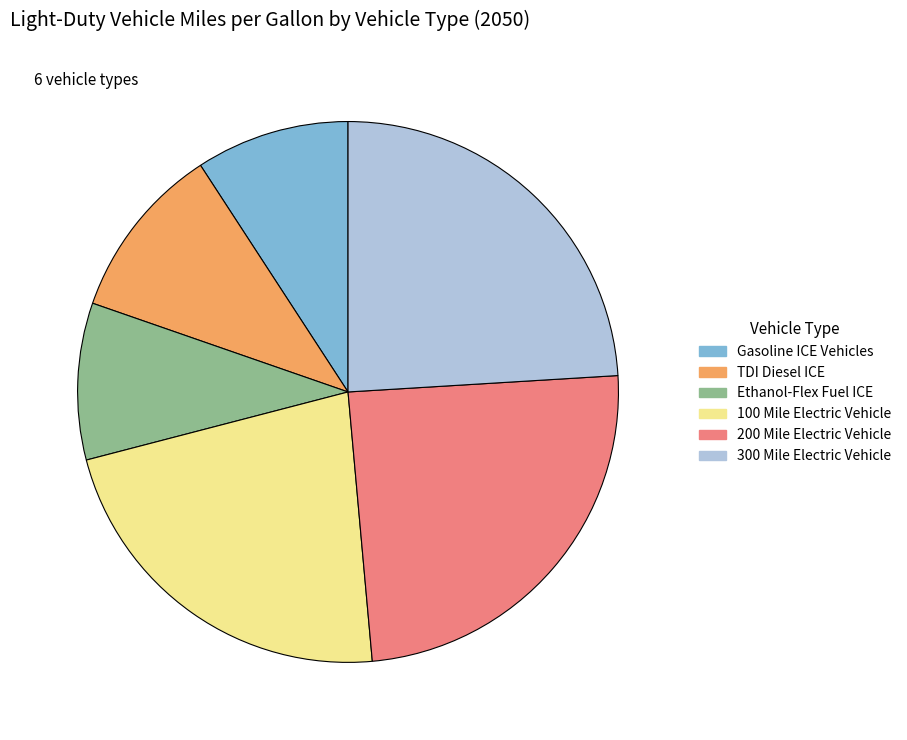

Combined, do 300 Mile Electric Vehicle and TDI Diesel ICE account for over 50%?

No